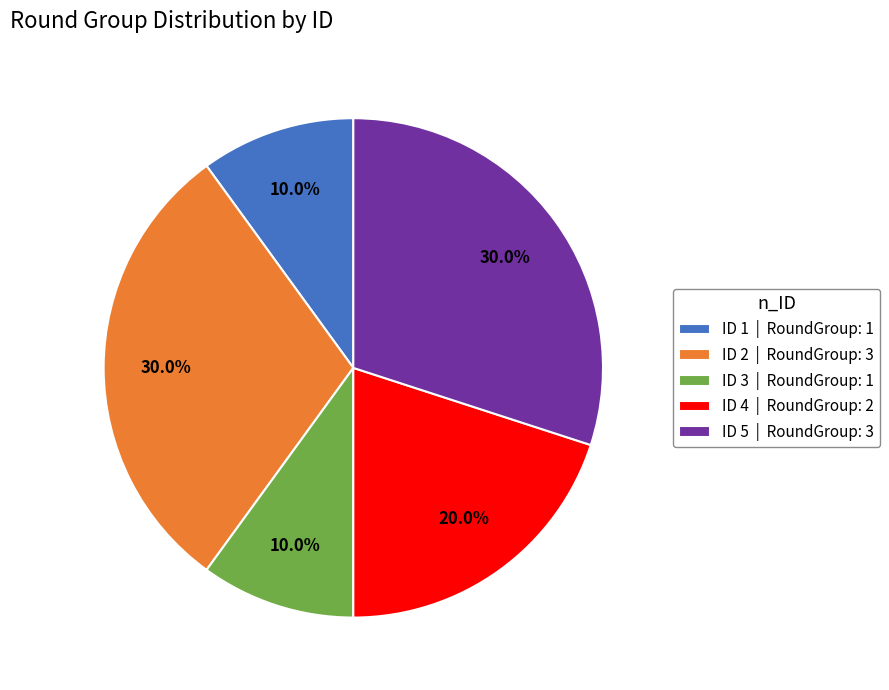

Is the sum of ID 4 and ID 3 greater than half?

No